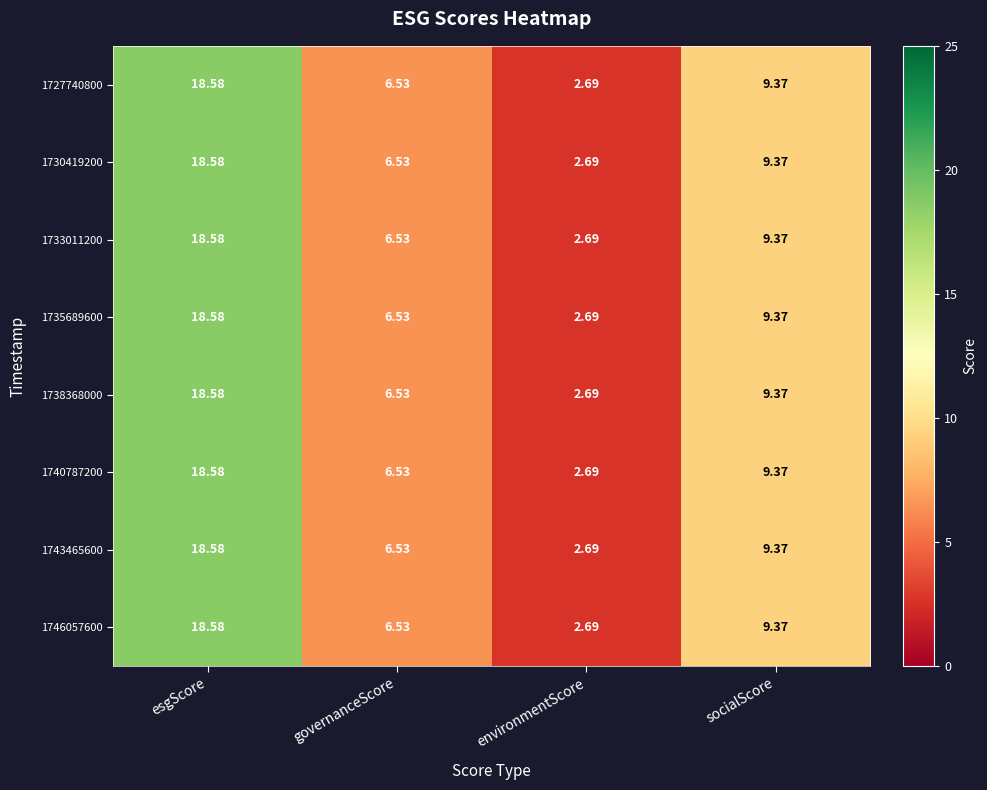

List the labels in order of 1738368000 value, largest first.

esgScore, socialScore, governanceScore, environmentScore